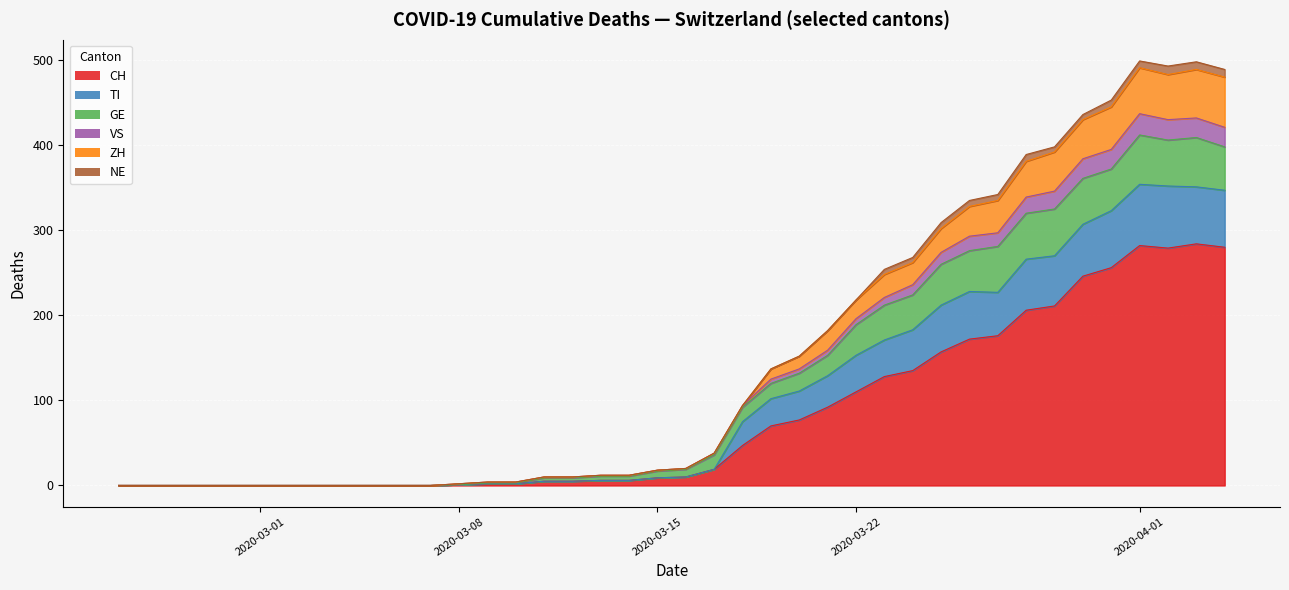

True or false: NE has more than 1 points higher than both neighbors.

True